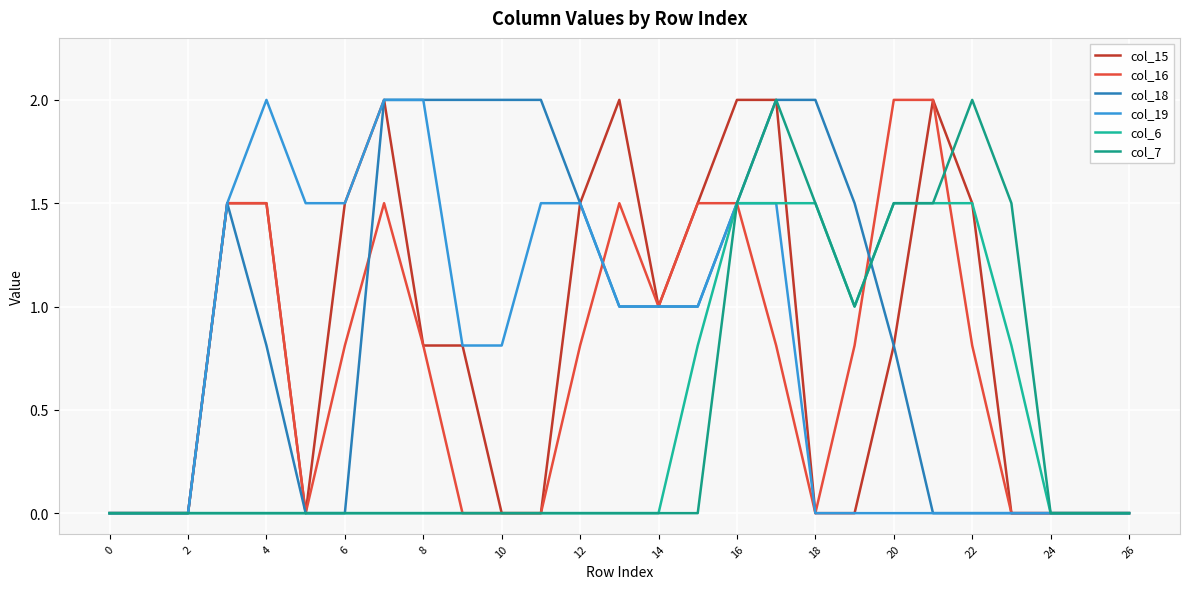

Is this an area chart (filled region under the line)?

No